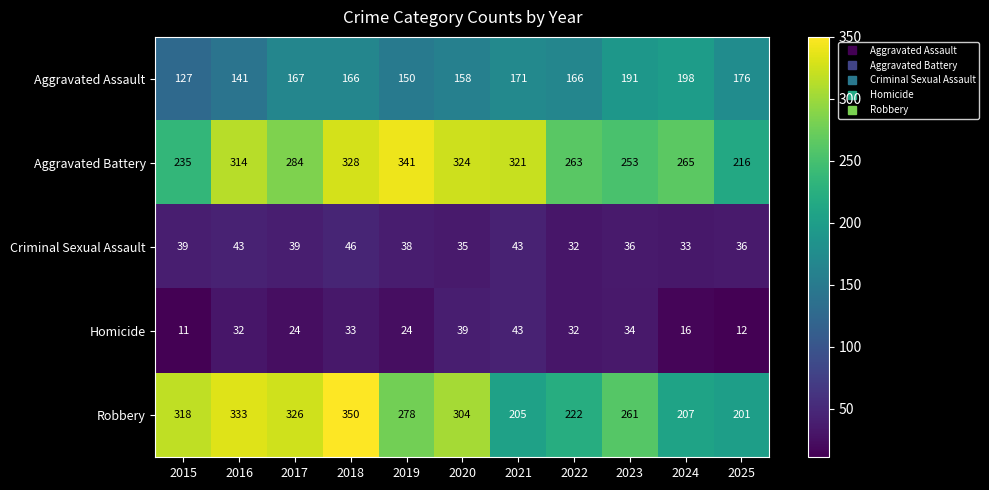

Which series has the largest total across all categories?

Aggravated Battery